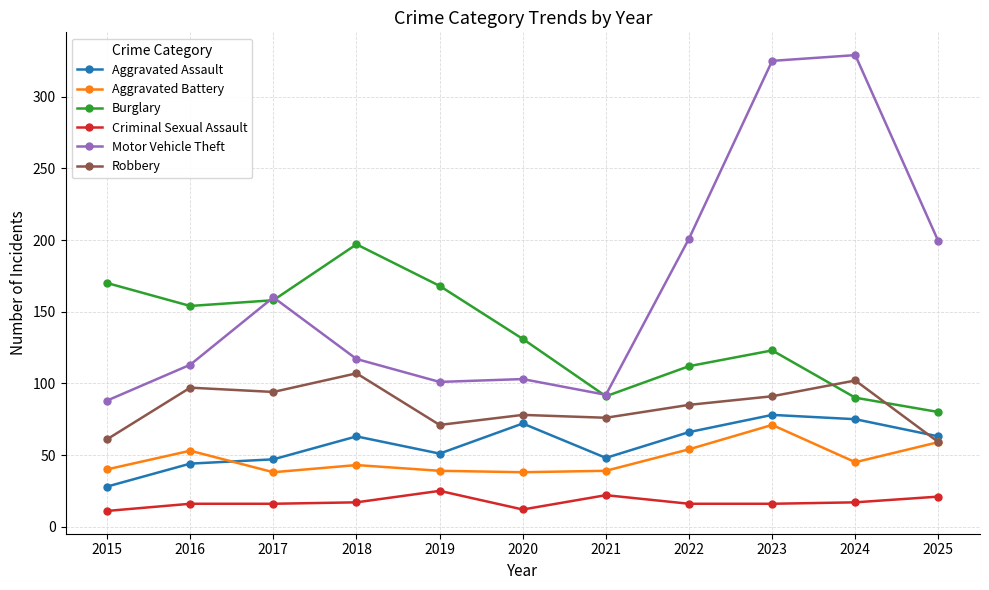

Which series has the largest total across all categories?

Motor Vehicle Theft